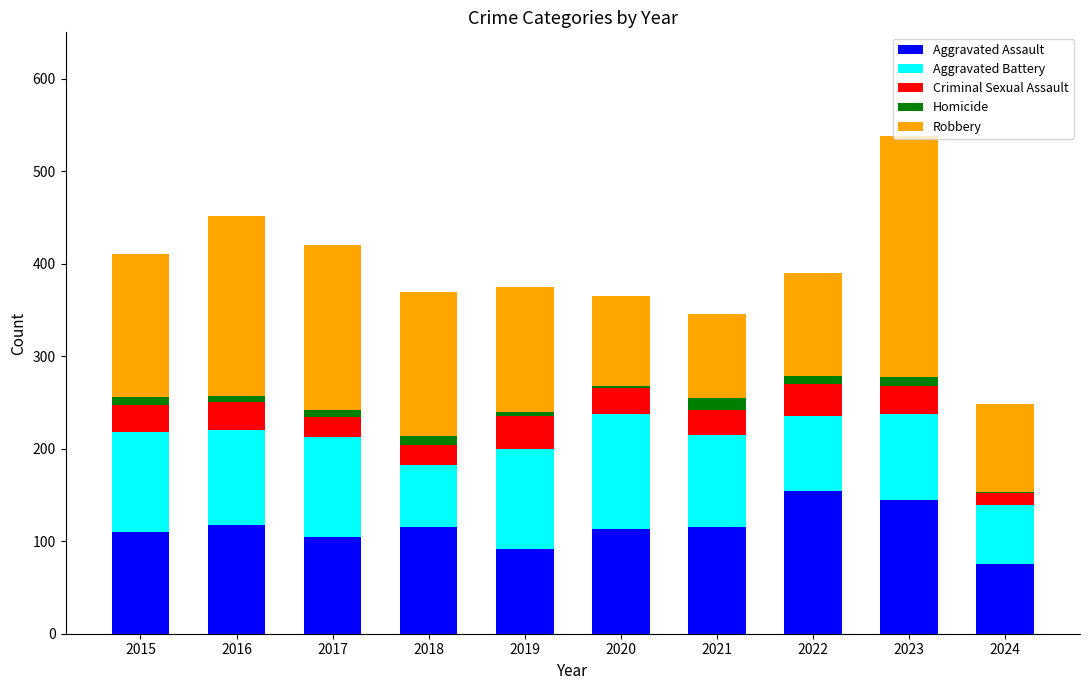

What is the total value across all series at 2021?

346